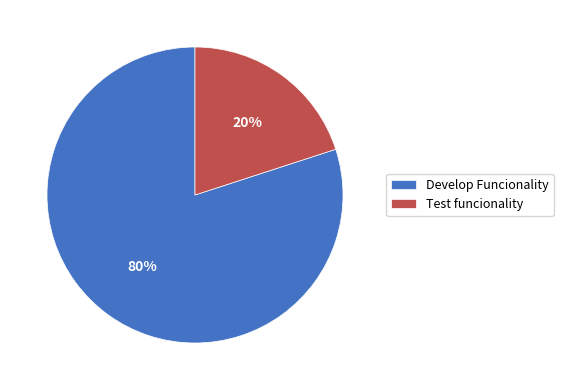

What percentage is the Develop Funcionality slice, to the nearest percent?

80%